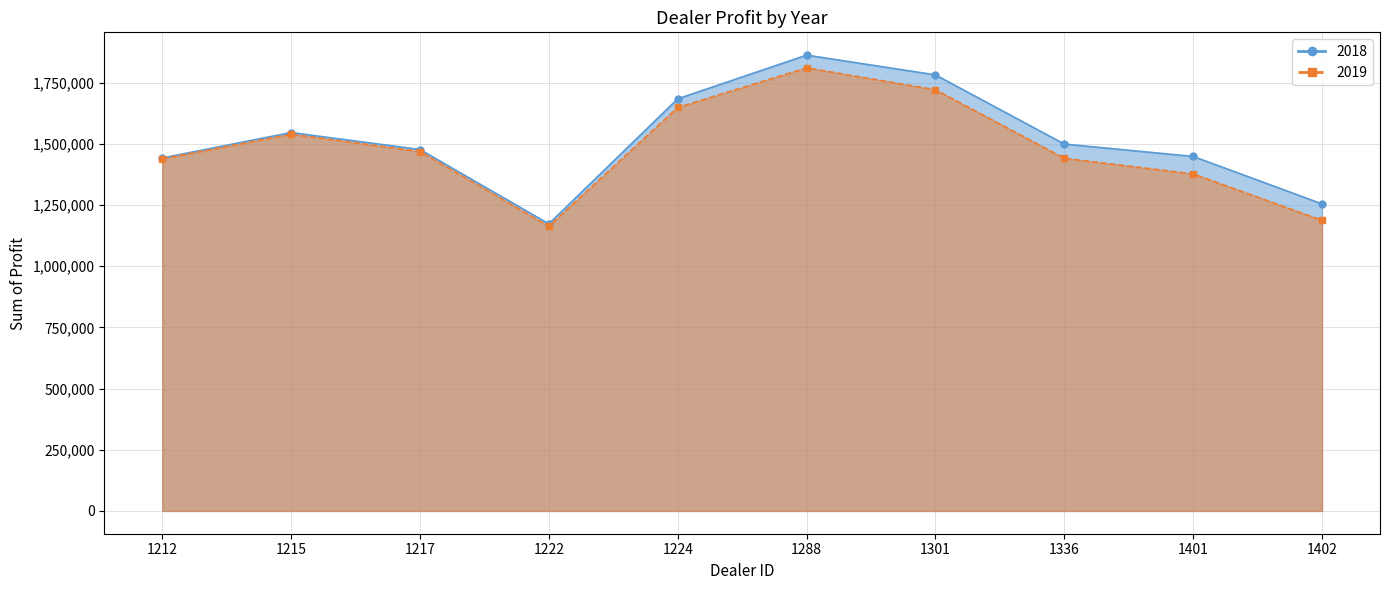

True or false: 2019 and 2018 cross at least once.

False